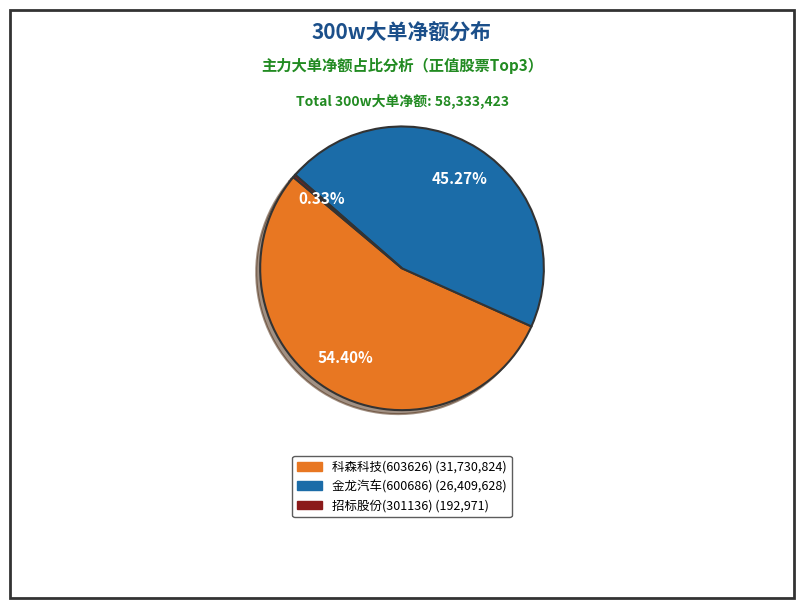

What is the ratio of the value at 科森科技(603626) to the value at 金龙汽车(600686)?

1.2